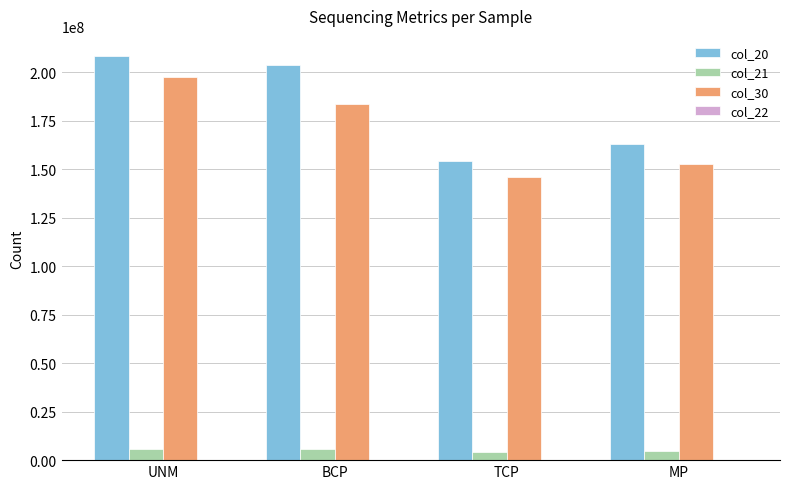

Which series has the largest total across all categories?

col_20